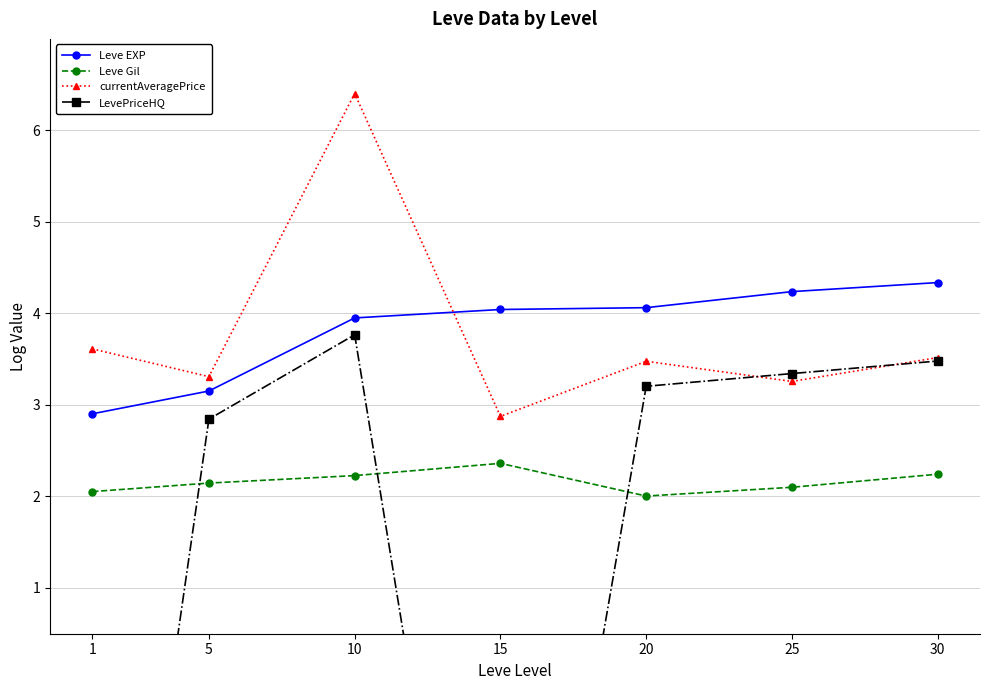

List the labels in order of LevePriceHQ value, smallest first.

1, 15, 5, 20, 25, 30, 10